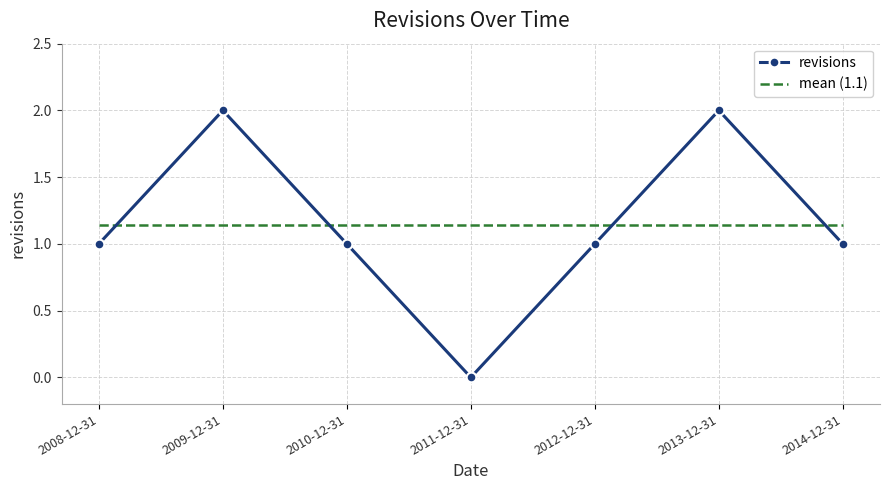

The mean (1.1) series shows 0.2 at 2014-12-31. True or false?

False